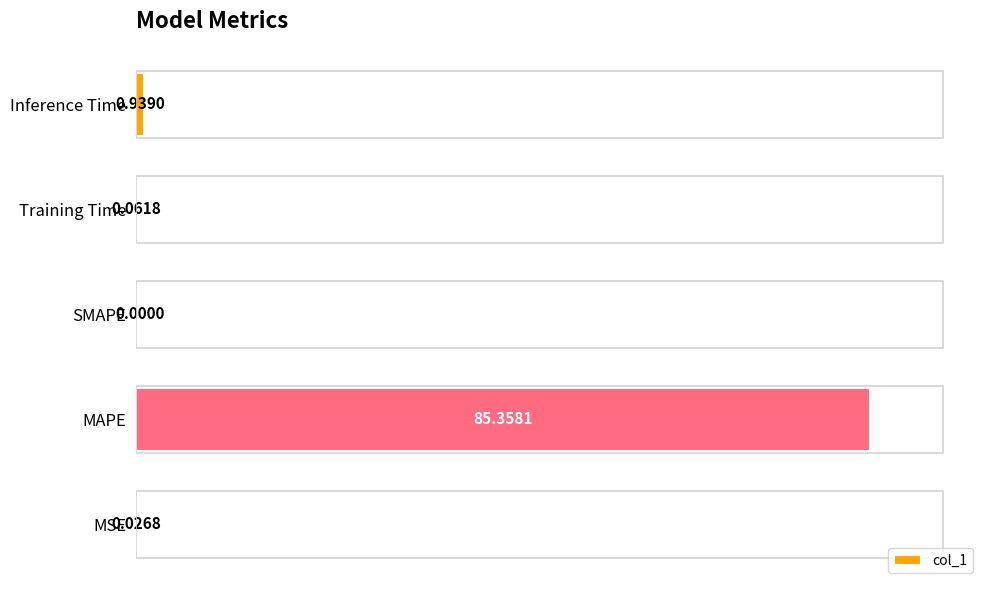

What is the change in value from SMAPE to Training Time?

+0.1